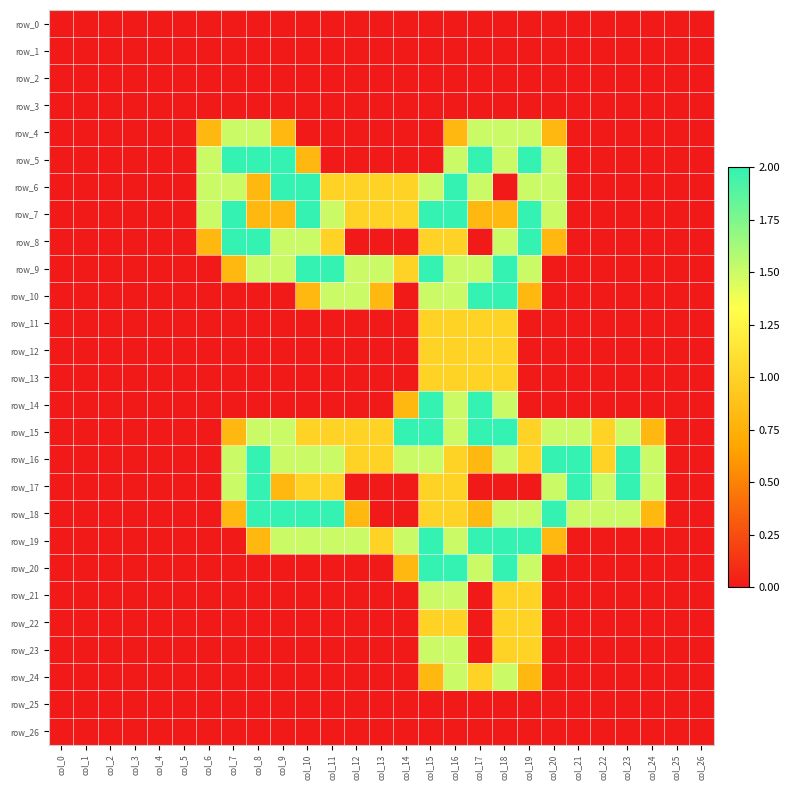

Reading left to right, what are all the values shown in this chart?

row_0: col_0=0.0	col_1=0.0	col_2=0.0	col_3=0.0	col_4=0.0	col_5=0.0	col_6=0.0	col_7=0.0	col_8=0.0	col_9=0.0	col_10=0.0	col_11=0.0	col_12=0.0	col_13=0.0	col_14=0.0	col_15=0.0	col_16=0.0	col_17=0.0	col_18=0.0	col_19=0.0	col_20=0.0	col_21=0.0	col_22=0.0	col_23=0.0	col_24=0.0	col_25=0.0	col_26=0.0
row_1: col_0=0.0	col_1=0.0	col_2=0.0	col_3=0.0	col_4=0.0	col_5=0.0	col_6=0.0	col_7=0.0	col_8=0.0	col_9=0.0	col_10=0.0	col_11=0.0	col_12=0.0	col_13=0.0	col_14=0.0	col_15=0.0	col_16=0.0	col_17=0.0	col_18=0.0	col_19=0.0	col_20=0.0	col_21=0.0	col_22=0.0	col_23=0.0	col_24=0.0	col_25=0.0	col_26=0.0
row_2: col_0=0.0	col_1=0.0	col_2=0.0	col_3=0.0	col_4=0.0	col_5=0.0	col_6=0.0	col_7=0.0	col_8=0.0	col_9=0.0	col_10=0.0	col_11=0.0	col_12=0.0	col_13=0.0	col_14=0.0	col_15=0.0	col_16=0.0	col_17=0.0	col_18=0.0	col_19=0.0	col_20=0.0	col_21=0.0	col_22=0.0	col_23=0.0	col_24=0.0	col_25=0.0	col_26=0.0
row_3: col_0=0.0	col_1=0.0	col_2=0.0	col_3=0.0	col_4=0.0	col_5=0.0	col_6=0.0	col_7=0.0	col_8=0.0	col_9=0.0	col_10=0.0	col_11=0.0	col_12=0.0	col_13=0.0	col_14=0.0	col_15=0.0	col_16=0.0	col_17=0.0	col_18=0.0	col_19=0.0	col_20=0.0	col_21=0.0	col_22=0.0	col_23=0.0	col_24=0.0	col_25=0.0	col_26=0.0
row_4: col_0=0.0	col_1=0.0	col_2=0.0	col_3=0.0	col_4=0.0	col_5=0.0	col_6=0.8	col_7=1.5	col_8=1.5	col_9=0.8	col_10=0.0	col_11=0.0	col_12=0.0	col_13=0.0	col_14=0.0	col_15=0.0	col_16=0.8	col_17=1.5	col_18=1.5	col_19=1.5	col_20=0.8	col_21=0.0	col_22=0.0	col_23=0.0	col_24=0.0	col_25=0.0	col_26=0.0
row_5: col_0=0.0	col_1=0.0	col_2=0.0	col_3=0.0	col_4=0.0	col_5=0.0	col_6=1.5	col_7=2.0	col_8=2.0	col_9=2.0	col_10=0.8	col_11=0.0	col_12=0.0	col_13=0.0	col_14=0.0	col_15=0.0	col_16=1.5	col_17=2.0	col_18=1.5	col_19=2.0	col_20=1.5	col_21=0.0	col_22=0.0	col_23=0.0	col_24=0.0	col_25=0.0	col_26=0.0
row_6: col_0=0.0	col_1=0.0	col_2=0.0	col_3=0.0	col_4=0.0	col_5=0.0	col_6=1.5	col_7=1.5	col_8=0.8	col_9=2.0	col_10=2.0	col_11=1.0	col_12=1.0	col_13=1.0	col_14=1.0	col_15=1.5	col_16=2.0	col_17=1.5	col_18=0.0	col_19=1.5	col_20=1.5	col_21=0.0	col_22=0.0	col_23=0.0	col_24=0.0	col_25=0.0	col_26=0.0
row_7: col_0=0.0	col_1=0.0	col_2=0.0	col_3=0.0	col_4=0.0	col_5=0.0	col_6=1.5	col_7=2.0	col_8=0.8	col_9=0.8	col_10=2.0	col_11=1.5	col_12=1.0	col_13=1.0	col_14=1.0	col_15=2.0	col_16=2.0	col_17=0.8	col_18=0.8	col_19=2.0	col_20=1.5	col_21=0.0	col_22=0.0	col_23=0.0	col_24=0.0	col_25=0.0	col_26=0.0
row_8: col_0=0.0	col_1=0.0	col_2=0.0	col_3=0.0	col_4=0.0	col_5=0.0	col_6=0.8	col_7=2.0	col_8=2.0	col_9=1.5	col_10=1.5	col_11=1.0	col_12=0.0	col_13=0.0	col_14=0.0	col_15=1.0	col_16=1.0	col_17=0.0	col_18=1.5	col_19=2.0	col_20=0.8	col_21=0.0	col_22=0.0	col_23=0.0	col_24=0.0	col_25=0.0	col_26=0.0
row_9: col_0=0.0	col_1=0.0	col_2=0.0	col_3=0.0	col_4=0.0	col_5=0.0	col_6=0.0	col_7=0.8	col_8=1.5	col_9=1.5	col_10=2.0	col_11=2.0	col_12=1.5	col_13=1.5	col_14=1.0	col_15=2.0	col_16=1.5	col_17=1.5	col_18=2.0	col_19=1.5	col_20=0.0	col_21=0.0	col_22=0.0	col_23=0.0	col_24=0.0	col_25=0.0	col_26=0.0
row_10: col_0=0.0	col_1=0.0	col_2=0.0	col_3=0.0	col_4=0.0	col_5=0.0	col_6=0.0	col_7=0.0	col_8=0.0	col_9=0.0	col_10=0.8	col_11=1.5	col_12=1.5	col_13=0.8	col_14=0.0	col_15=1.5	col_16=1.5	col_17=2.0	col_18=2.0	col_19=0.8	col_20=0.0	col_21=0.0	col_22=0.0	col_23=0.0	col_24=0.0	col_25=0.0	col_26=0.0
row_11: col_0=0.0	col_1=0.0	col_2=0.0	col_3=0.0	col_4=0.0	col_5=0.0	col_6=0.0	col_7=0.0	col_8=0.0	col_9=0.0	col_10=0.0	col_11=0.0	col_12=0.0	col_13=0.0	col_14=0.0	col_15=1.0	col_16=1.0	col_17=1.0	col_18=1.0	col_19=0.0	col_20=0.0	col_21=0.0	col_22=0.0	col_23=0.0	col_24=0.0	col_25=0.0	col_26=0.0
row_12: col_0=0.0	col_1=0.0	col_2=0.0	col_3=0.0	col_4=0.0	col_5=0.0	col_6=0.0	col_7=0.0	col_8=0.0	col_9=0.0	col_10=0.0	col_11=0.0	col_12=0.0	col_13=0.0	col_14=0.0	col_15=1.0	col_16=1.0	col_17=1.0	col_18=1.0	col_19=0.0	col_20=0.0	col_21=0.0	col_22=0.0	col_23=0.0	col_24=0.0	col_25=0.0	col_26=0.0
row_13: col_0=0.0	col_1=0.0	col_2=0.0	col_3=0.0	col_4=0.0	col_5=0.0	col_6=0.0	col_7=0.0	col_8=0.0	col_9=0.0	col_10=0.0	col_11=0.0	col_12=0.0	col_13=0.0	col_14=0.0	col_15=1.0	col_16=1.0	col_17=1.0	col_18=1.0	col_19=0.0	col_20=0.0	col_21=0.0	col_22=0.0	col_23=0.0	col_24=0.0	col_25=0.0	col_26=0.0
row_14: col_0=0.0	col_1=0.0	col_2=0.0	col_3=0.0	col_4=0.0	col_5=0.0	col_6=0.0	col_7=0.0	col_8=0.0	col_9=0.0	col_10=0.0	col_11=0.0	col_12=0.0	col_13=0.0	col_14=0.8	col_15=2.0	col_16=1.5	col_17=2.0	col_18=1.5	col_19=0.0	col_20=0.0	col_21=0.0	col_22=0.0	col_23=0.0	col_24=0.0	col_25=0.0	col_26=0.0
row_15: col_0=0.0	col_1=0.0	col_2=0.0	col_3=0.0	col_4=0.0	col_5=0.0	col_6=0.0	col_7=0.8	col_8=1.5	col_9=1.5	col_10=1.0	col_11=1.0	col_12=1.0	col_13=1.0	col_14=2.0	col_15=2.0	col_16=1.5	col_17=2.0	col_18=2.0	col_19=1.0	col_20=1.5	col_21=1.5	col_22=1.0	col_23=1.5	col_24=0.8	col_25=0.0	col_26=0.0
row_16: col_0=0.0	col_1=0.0	col_2=0.0	col_3=0.0	col_4=0.0	col_5=0.0	col_6=0.0	col_7=1.5	col_8=2.0	col_9=1.5	col_10=1.5	col_11=1.5	col_12=1.0	col_13=1.0	col_14=1.5	col_15=1.5	col_16=1.0	col_17=0.8	col_18=1.5	col_19=1.0	col_20=2.0	col_21=2.0	col_22=1.0	col_23=2.0	col_24=1.5	col_25=0.0	col_26=0.0
row_17: col_0=0.0	col_1=0.0	col_2=0.0	col_3=0.0	col_4=0.0	col_5=0.0	col_6=0.0	col_7=1.5	col_8=2.0	col_9=0.8	col_10=1.0	col_11=1.0	col_12=0.0	col_13=0.0	col_14=0.0	col_15=1.0	col_16=1.0	col_17=0.0	col_18=0.0	col_19=0.0	col_20=1.5	col_21=2.0	col_22=1.5	col_23=2.0	col_24=1.5	col_25=0.0	col_26=0.0
row_18: col_0=0.0	col_1=0.0	col_2=0.0	col_3=0.0	col_4=0.0	col_5=0.0	col_6=0.0	col_7=0.8	col_8=2.0	col_9=2.0	col_10=2.0	col_11=2.0	col_12=0.8	col_13=0.0	col_14=0.0	col_15=1.0	col_16=1.0	col_17=0.8	col_18=1.5	col_19=1.5	col_20=2.0	col_21=1.5	col_22=1.5	col_23=1.5	col_24=0.8	col_25=0.0	col_26=0.0
row_19: col_0=0.0	col_1=0.0	col_2=0.0	col_3=0.0	col_4=0.0	col_5=0.0	col_6=0.0	col_7=0.0	col_8=0.8	col_9=1.5	col_10=1.5	col_11=1.5	col_12=1.5	col_13=1.0	col_14=1.5	col_15=2.0	col_16=1.5	col_17=2.0	col_18=2.0	col_19=2.0	col_20=0.8	col_21=0.0	col_22=0.0	col_23=0.0	col_24=0.0	col_25=0.0	col_26=0.0
row_20: col_0=0.0	col_1=0.0	col_2=0.0	col_3=0.0	col_4=0.0	col_5=0.0	col_6=0.0	col_7=0.0	col_8=0.0	col_9=0.0	col_10=0.0	col_11=0.0	col_12=0.0	col_13=0.0	col_14=0.8	col_15=2.0	col_16=2.0	col_17=1.5	col_18=2.0	col_19=1.5	col_20=0.0	col_21=0.0	col_22=0.0	col_23=0.0	col_24=0.0	col_25=0.0	col_26=0.0
row_21: col_0=0.0	col_1=0.0	col_2=0.0	col_3=0.0	col_4=0.0	col_5=0.0	col_6=0.0	col_7=0.0	col_8=0.0	col_9=0.0	col_10=0.0	col_11=0.0	col_12=0.0	col_13=0.0	col_14=0.0	col_15=1.5	col_16=1.5	col_17=0.0	col_18=1.0	col_19=1.0	col_20=0.0	col_21=0.0	col_22=0.0	col_23=0.0	col_24=0.0	col_25=0.0	col_26=0.0
row_22: col_0=0.0	col_1=0.0	col_2=0.0	col_3=0.0	col_4=0.0	col_5=0.0	col_6=0.0	col_7=0.0	col_8=0.0	col_9=0.0	col_10=0.0	col_11=0.0	col_12=0.0	col_13=0.0	col_14=0.0	col_15=1.0	col_16=1.0	col_17=0.0	col_18=1.0	col_19=1.0	col_20=0.0	col_21=0.0	col_22=0.0	col_23=0.0	col_24=0.0	col_25=0.0	col_26=0.0
row_23: col_0=0.0	col_1=0.0	col_2=0.0	col_3=0.0	col_4=0.0	col_5=0.0	col_6=0.0	col_7=0.0	col_8=0.0	col_9=0.0	col_10=0.0	col_11=0.0	col_12=0.0	col_13=0.0	col_14=0.0	col_15=1.5	col_16=1.5	col_17=0.0	col_18=1.0	col_19=1.0	col_20=0.0	col_21=0.0	col_22=0.0	col_23=0.0	col_24=0.0	col_25=0.0	col_26=0.0
row_24: col_0=0.0	col_1=0.0	col_2=0.0	col_3=0.0	col_4=0.0	col_5=0.0	col_6=0.0	col_7=0.0	col_8=0.0	col_9=0.0	col_10=0.0	col_11=0.0	col_12=0.0	col_13=0.0	col_14=0.0	col_15=0.8	col_16=1.5	col_17=1.0	col_18=1.5	col_19=0.8	col_20=0.0	col_21=0.0	col_22=0.0	col_23=0.0	col_24=0.0	col_25=0.0	col_26=0.0
row_25: col_0=0.0	col_1=0.0	col_2=0.0	col_3=0.0	col_4=0.0	col_5=0.0	col_6=0.0	col_7=0.0	col_8=0.0	col_9=0.0	col_10=0.0	col_11=0.0	col_12=0.0	col_13=0.0	col_14=0.0	col_15=0.0	col_16=0.0	col_17=0.0	col_18=0.0	col_19=0.0	col_20=0.0	col_21=0.0	col_22=0.0	col_23=0.0	col_24=0.0	col_25=0.0	col_26=0.0
row_26: col_0=0.0	col_1=0.0	col_2=0.0	col_3=0.0	col_4=0.0	col_5=0.0	col_6=0.0	col_7=0.0	col_8=0.0	col_9=0.0	col_10=0.0	col_11=0.0	col_12=0.0	col_13=0.0	col_14=0.0	col_15=0.0	col_16=0.0	col_17=0.0	col_18=0.0	col_19=0.0	col_20=0.0	col_21=0.0	col_22=0.0	col_23=0.0	col_24=0.0	col_25=0.0	col_26=0.0